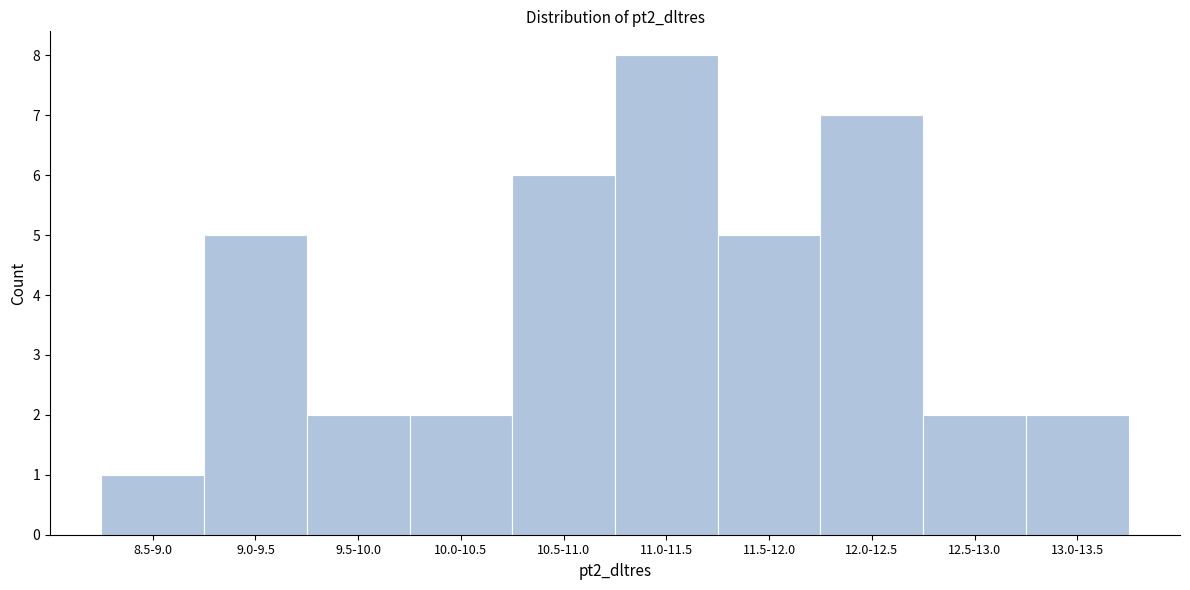

Reading left to right, what are all the values shown in this chart?

1	5	2	2	6	8	5	7	2	2